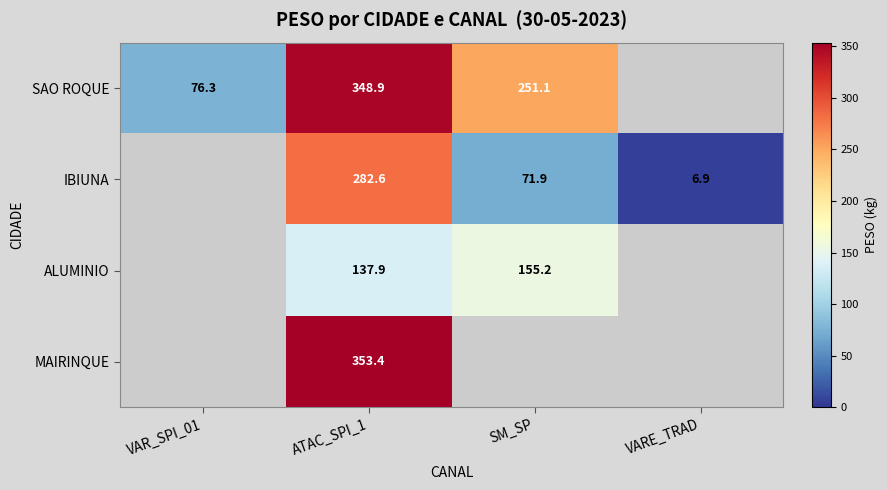

At ATAC_SPI_1, list the series in order from largest to smallest.

MAIRINQUE, SAO ROQUE, IBIUNA, ALUMINIO